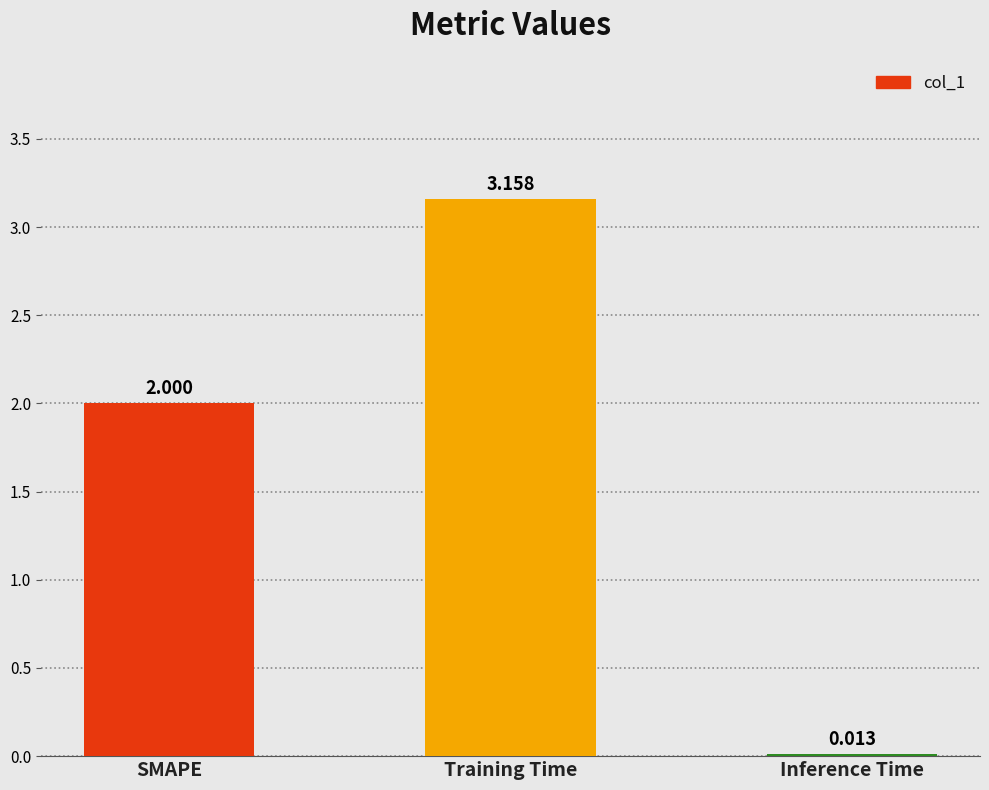

What is the label of the 2nd bar from the left?

Training Time